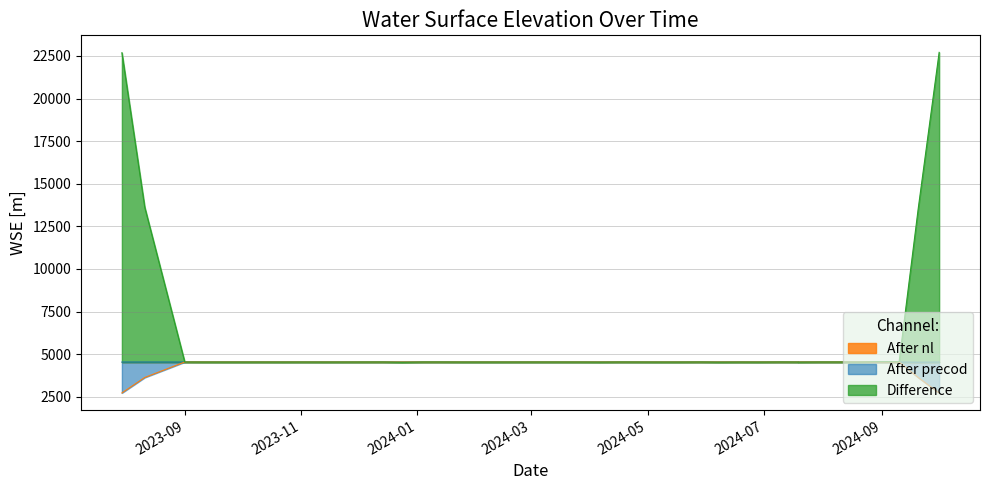

How many interior local peaks (higher than both neighbors) does the data have?

12